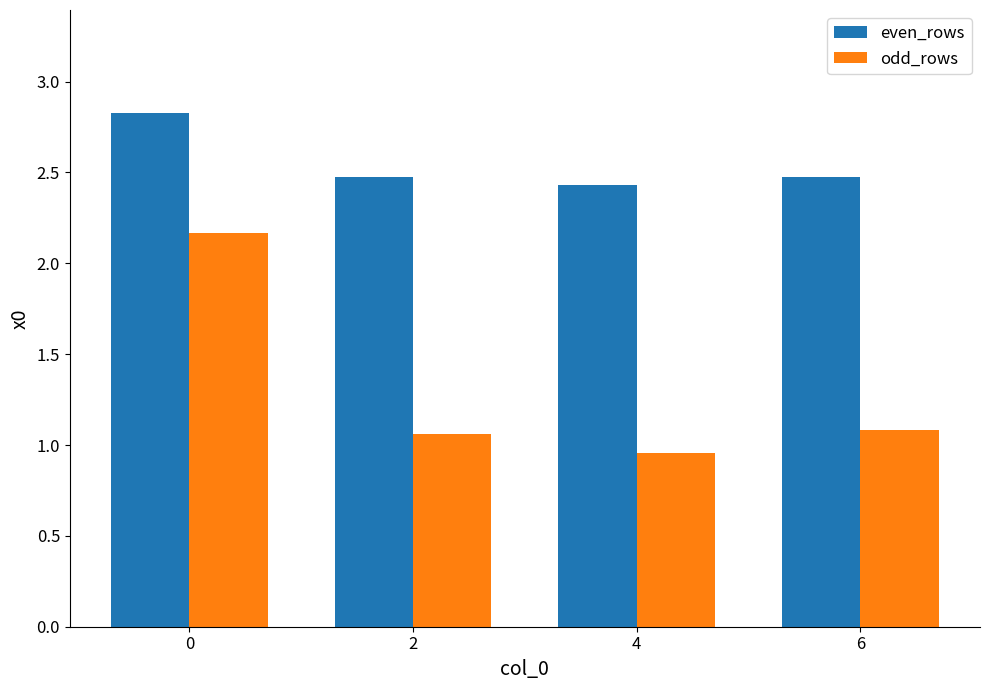

What is the difference between the highest and lowest values at 0?

0.7